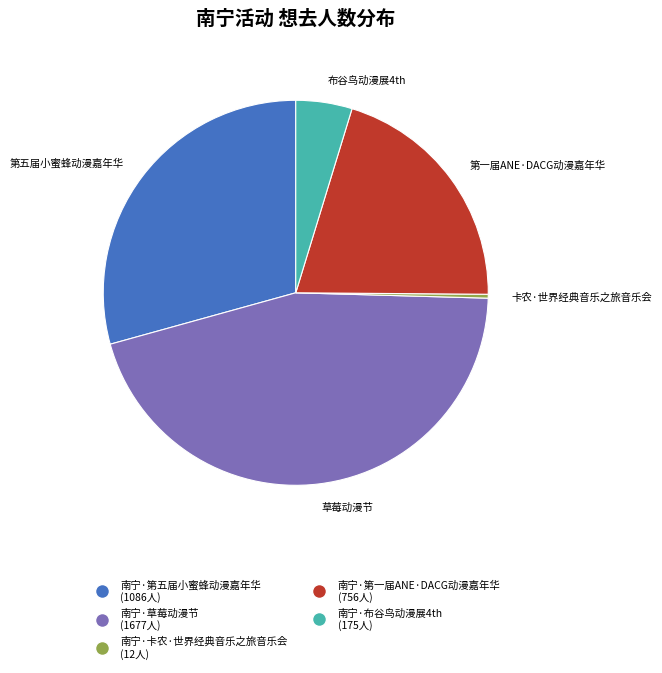

Count the number of slices in the pie.

5